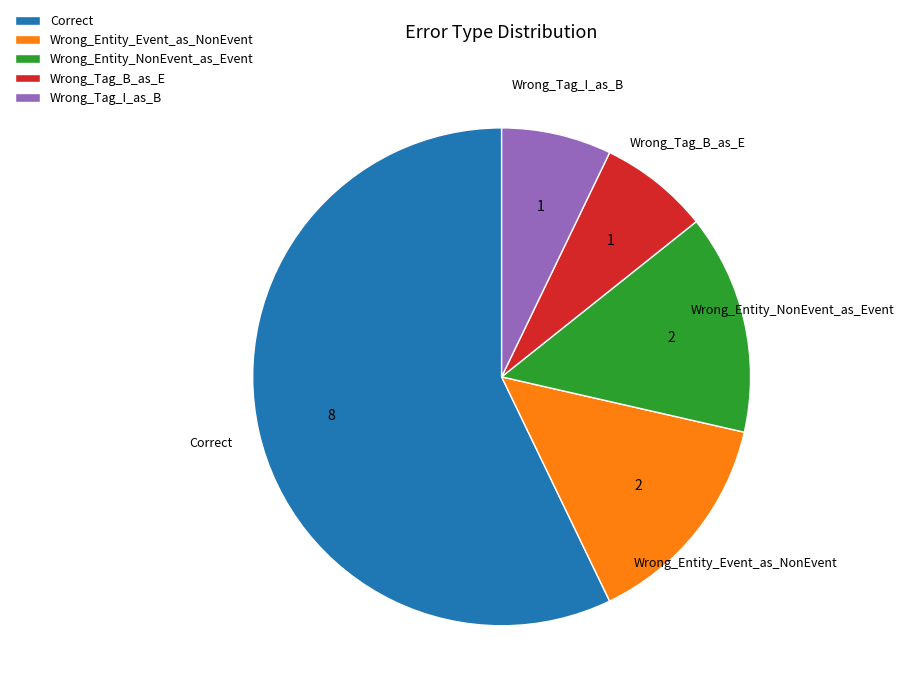

Which category has the biggest portion of the pie?

Correct